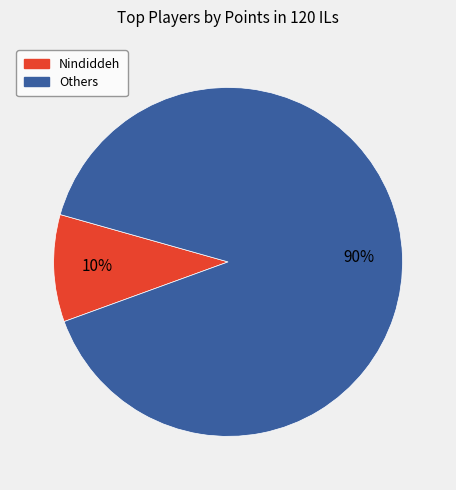

To the nearest percent, what is the average slice percentage?

50%